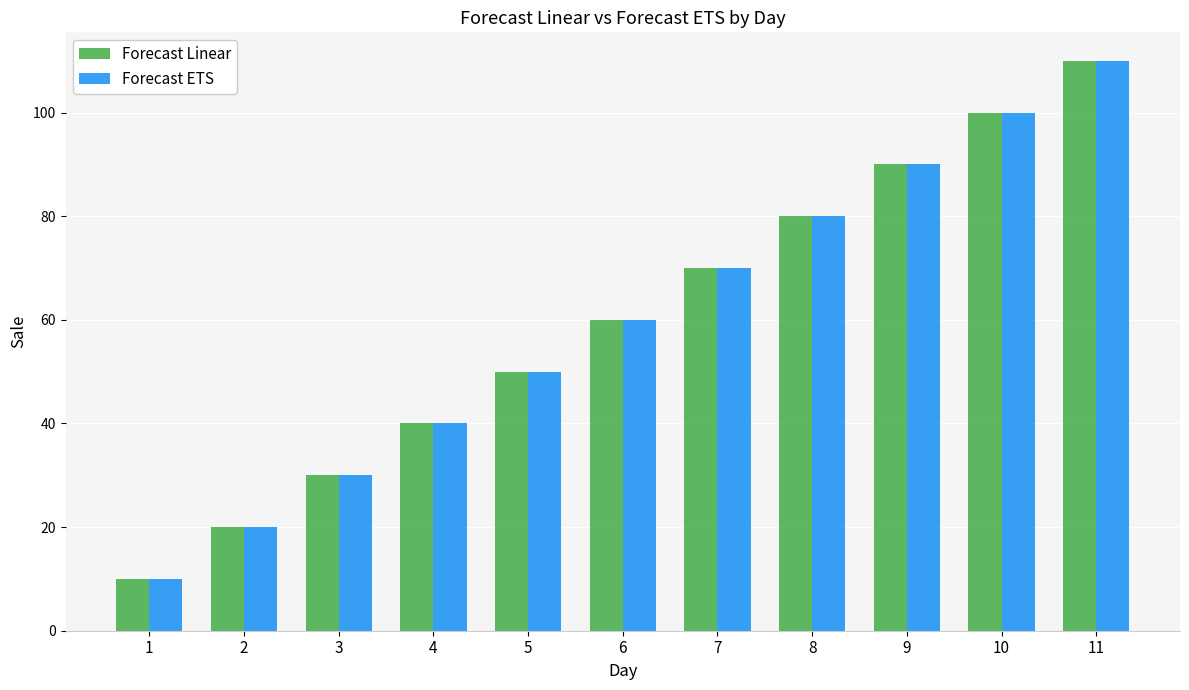

What is the maximum value for Forecast ETS?

110